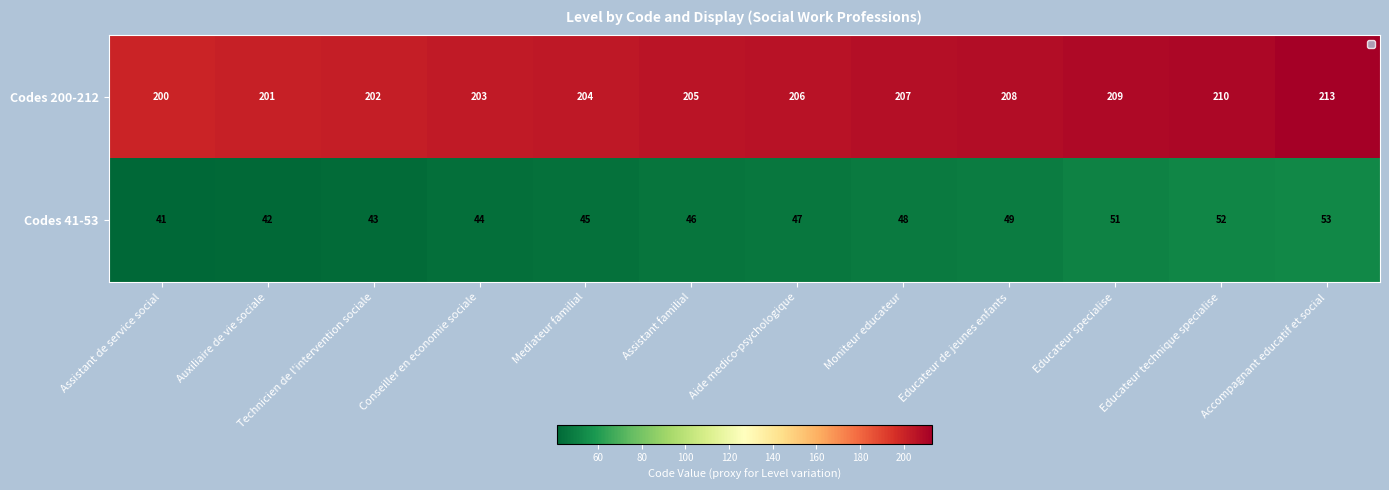

What is the total value across all series at Auxiliaire de vie sociale?

243